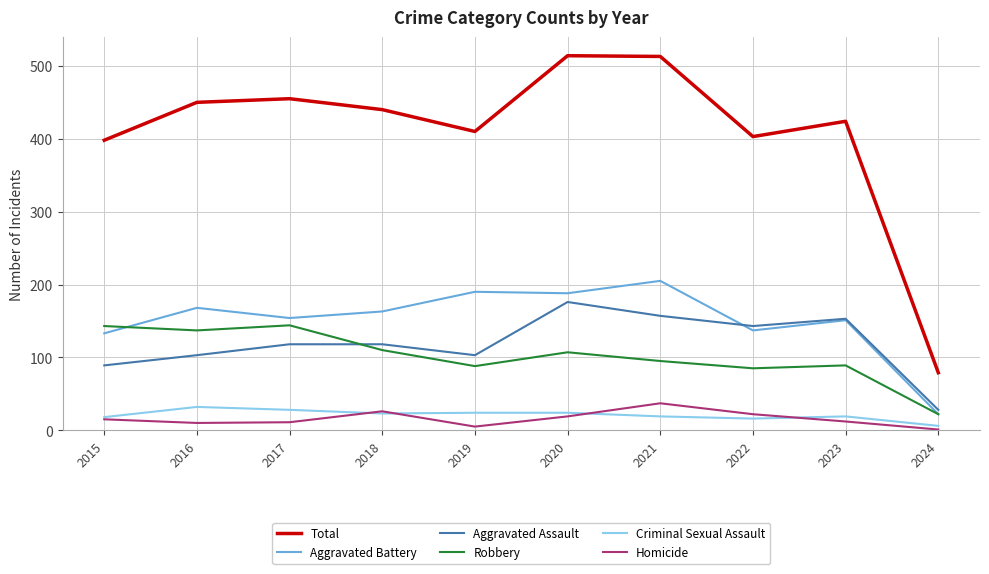

True or false: Criminal Sexual Assault and Robbery cross at least once.

False